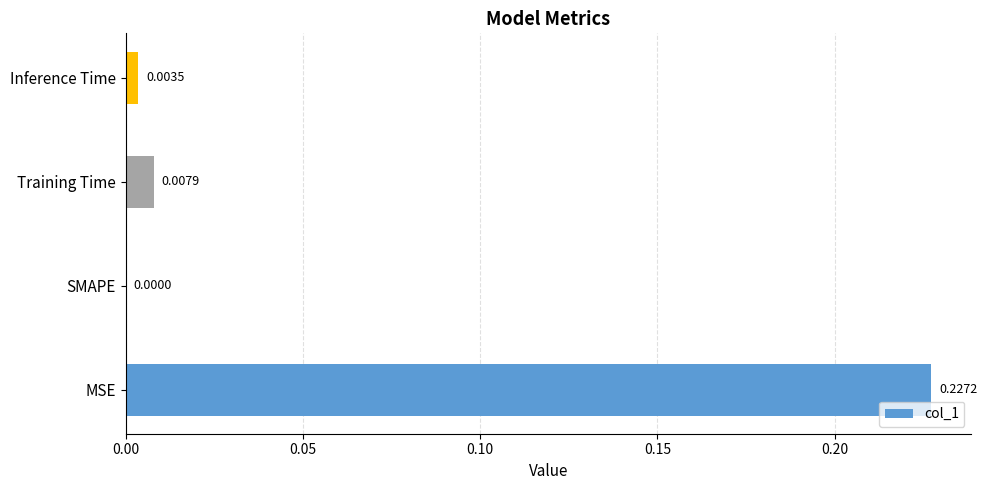

Where is the data nearest to the value 0?

SMAPE